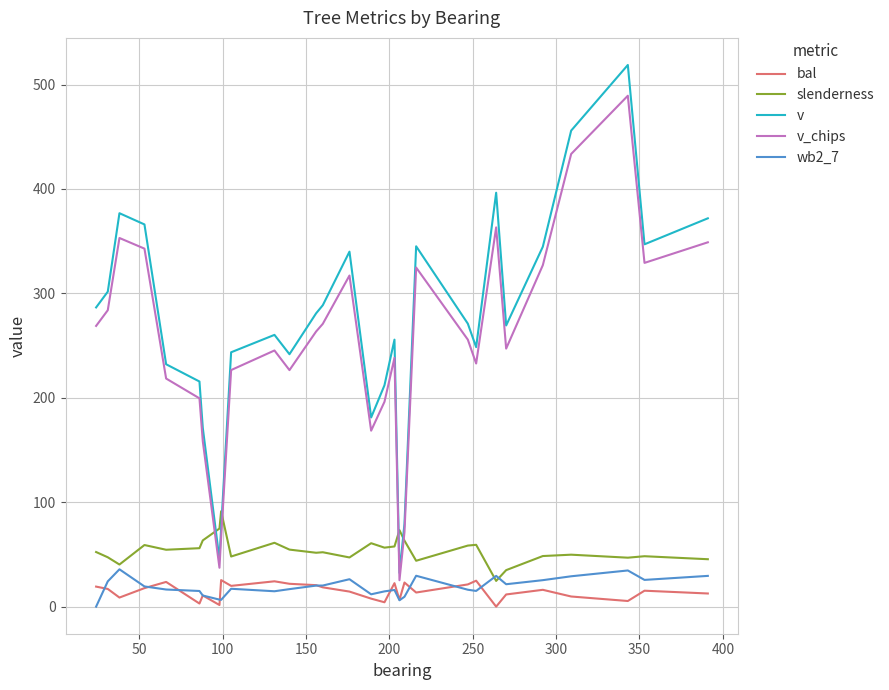

Which series has the largest range (max minus min)?

v